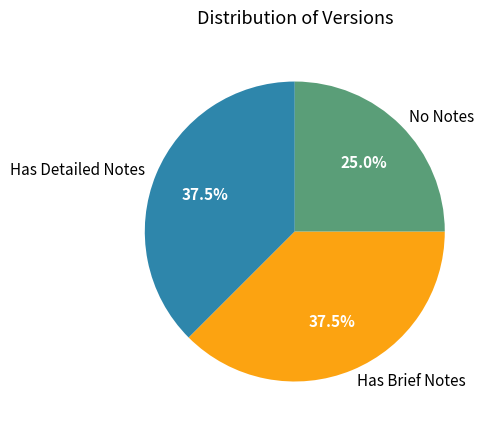

Which category has the smallest portion of the pie?

No Notes